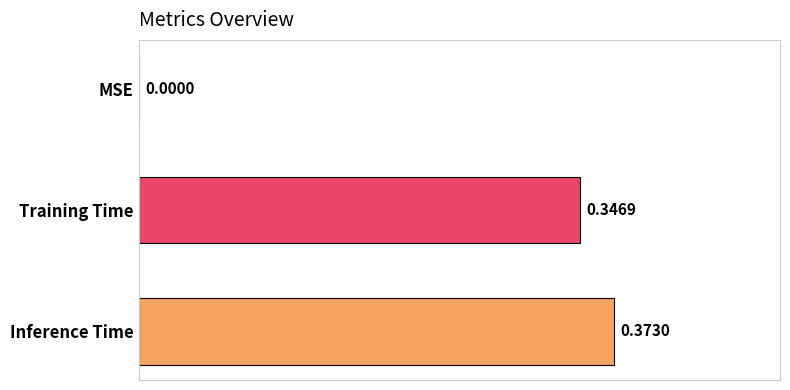

What is the sum of all values?

0.7